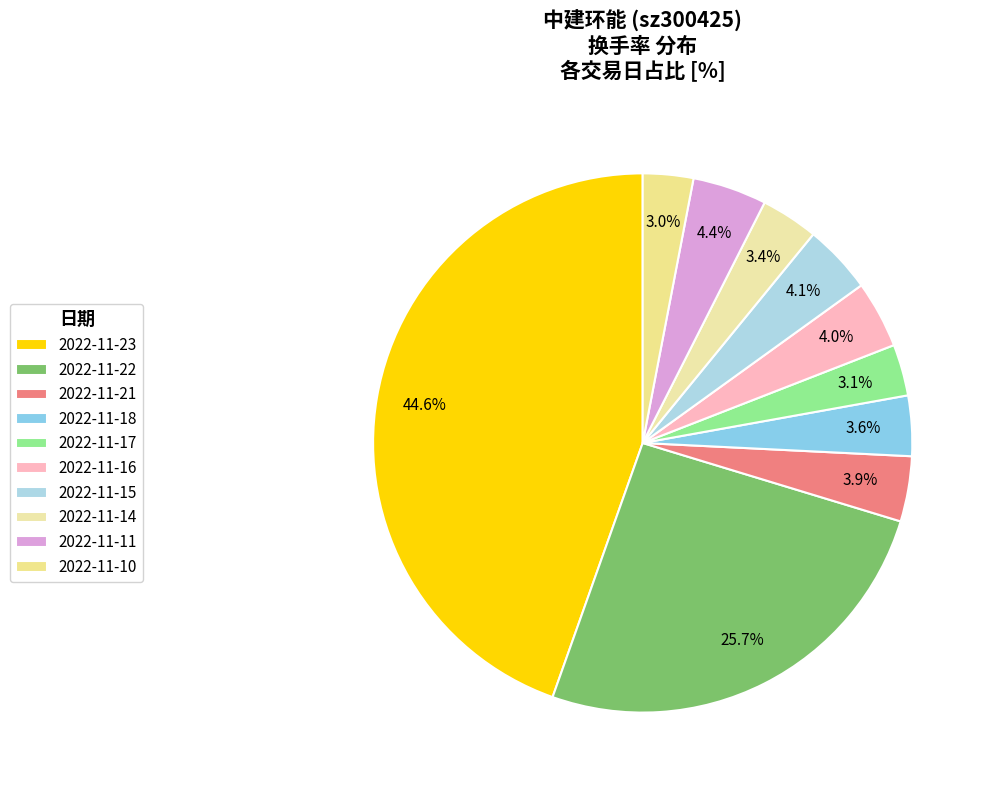

How many slices are in this pie chart?

10